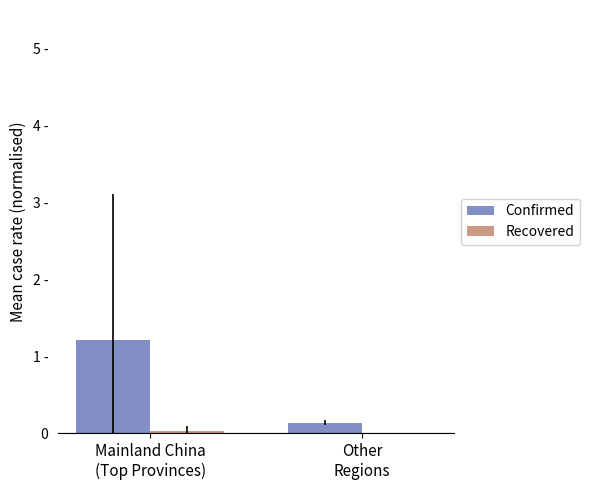

Reading left to right, list all the values displayed in this chart.

Confirmed: Mainland China
(Top Provinces)=1.2	Other
Regions=0.1
Recovered: Mainland China
(Top Provinces)=0.0	Other
Regions=0.0